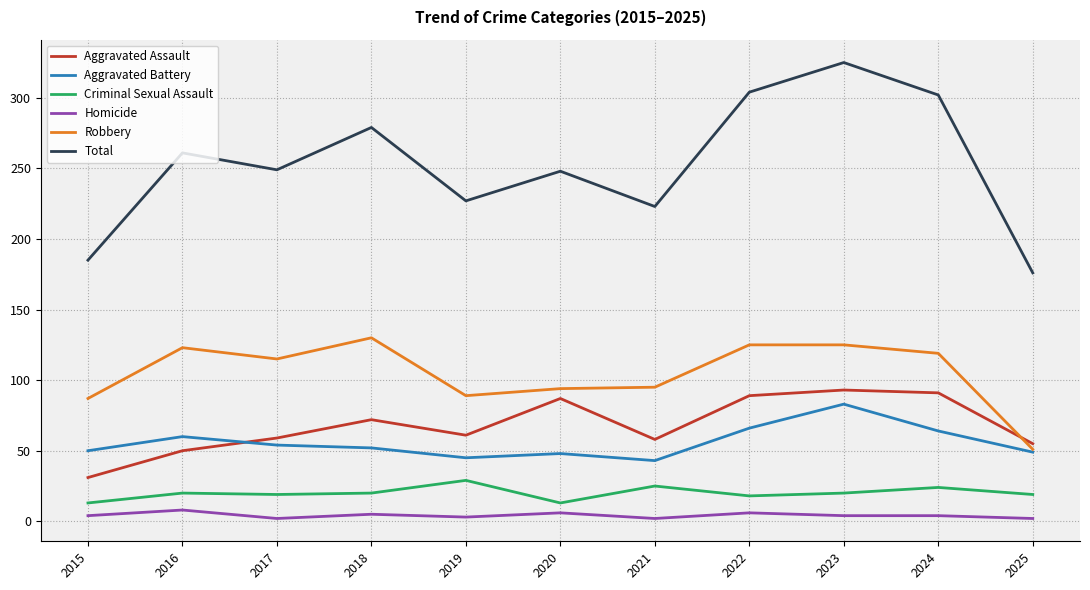

Which series changed the most between 2020 and 2023?

Total